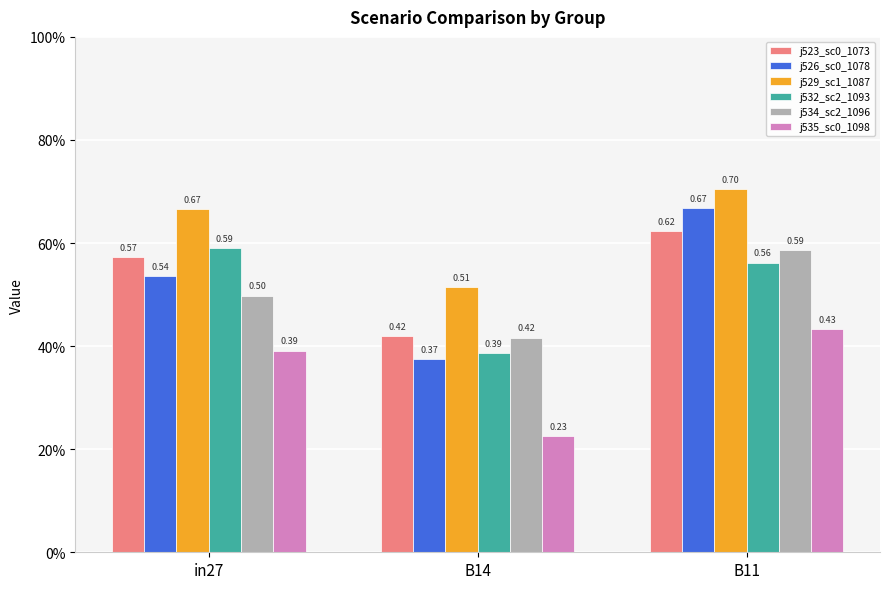

Does the chart contain any negative values?

No